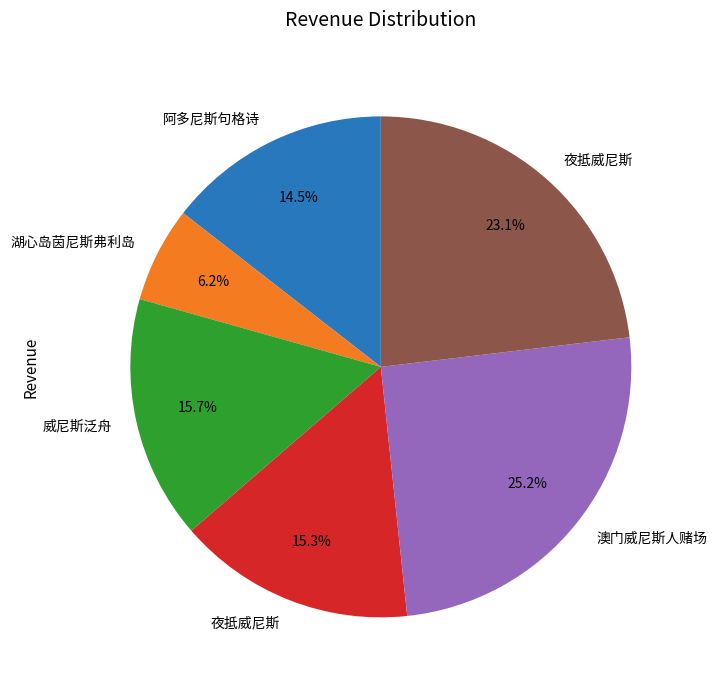

How many slices are in this pie chart?

6